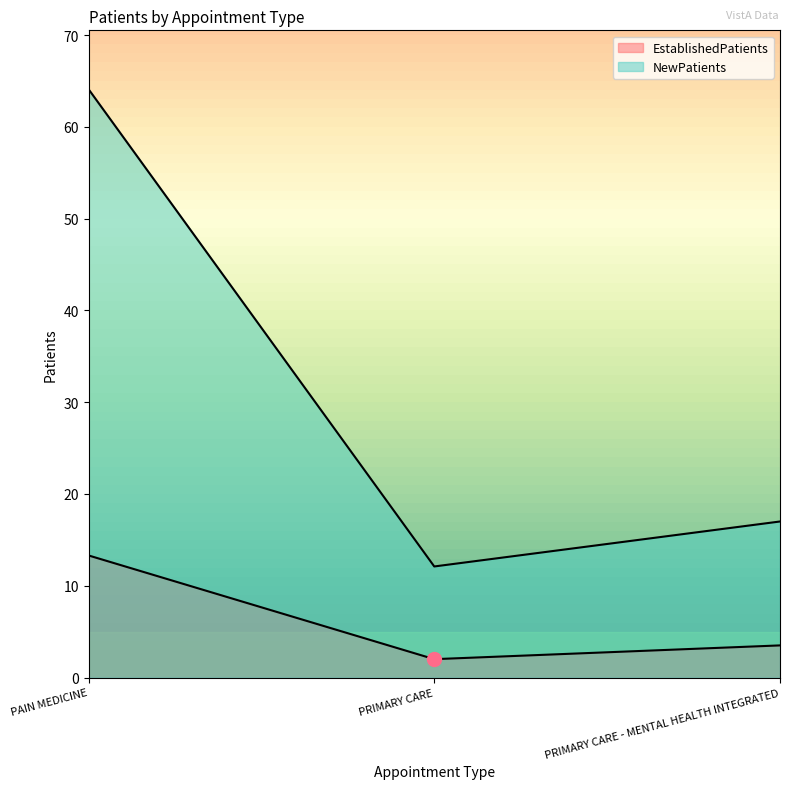

What is the label of the 1st point from the left?

PAIN MEDICINE